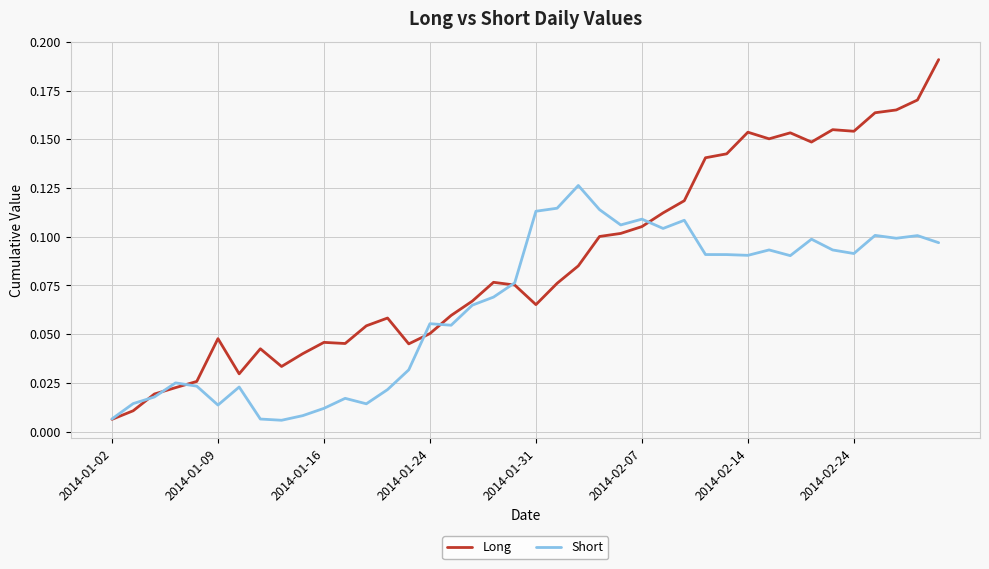

Which series has the widest spread of values?

Long